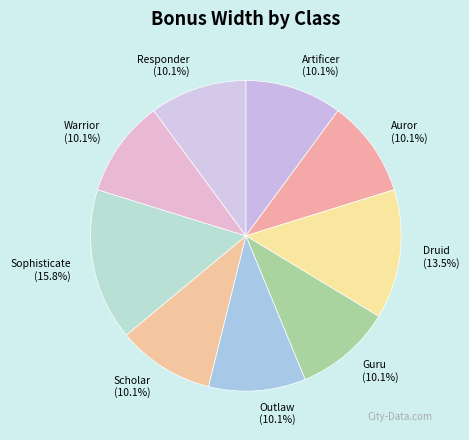

To the nearest percent, what is the difference between the largest and smallest slice percentages?

6%